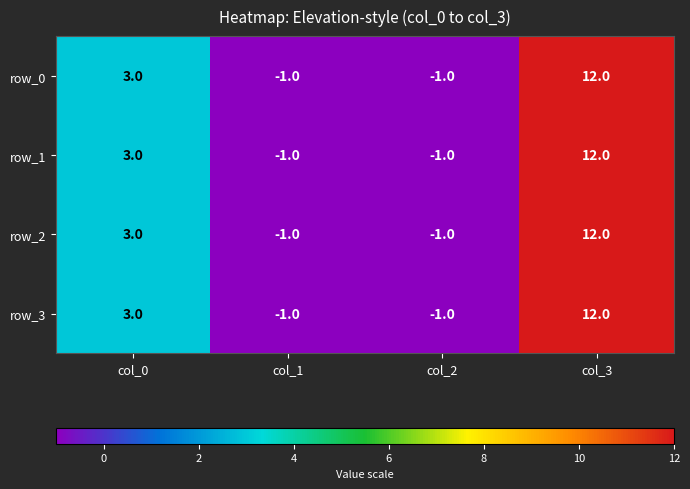

Count the row_1 values in the range -1 to 12.

4